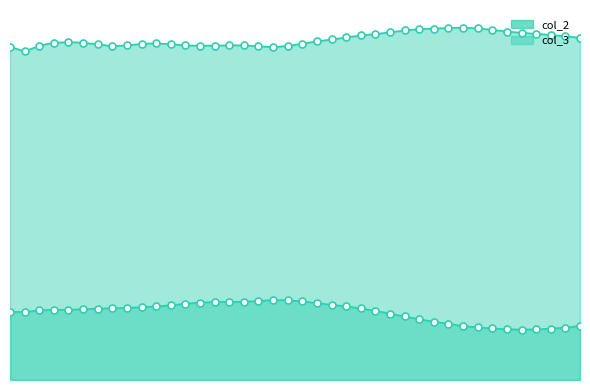

What is the sum of the col_3 values at 140 and 500?

19.3